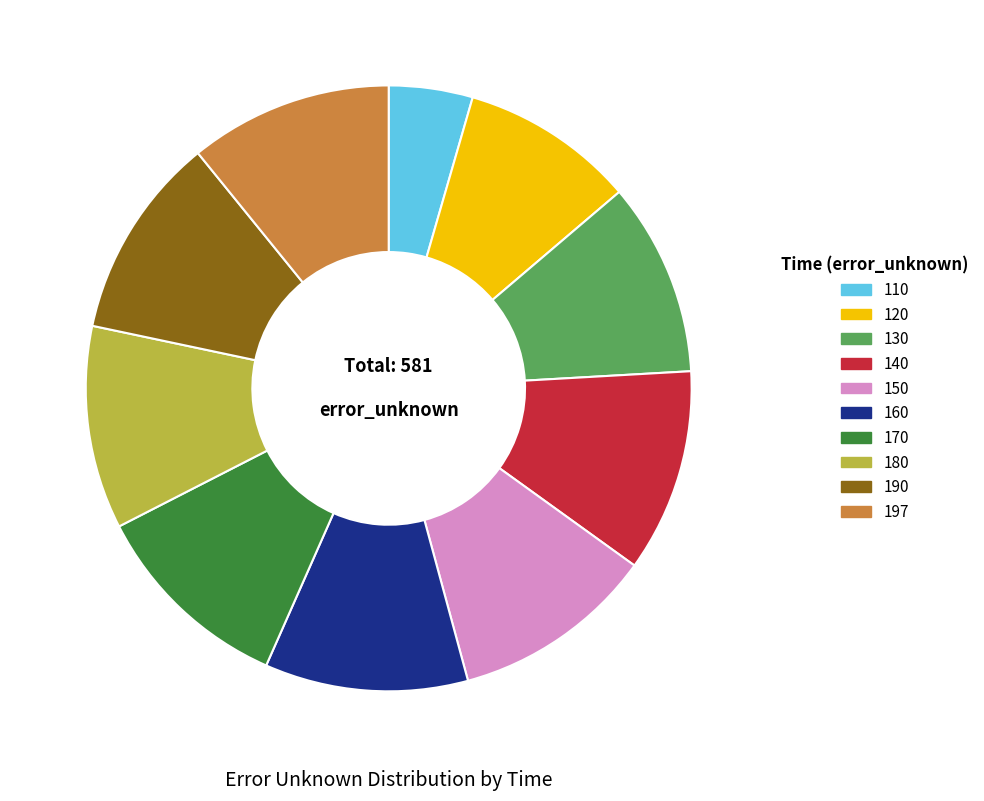

Which has a higher value, 180 or 110?

180